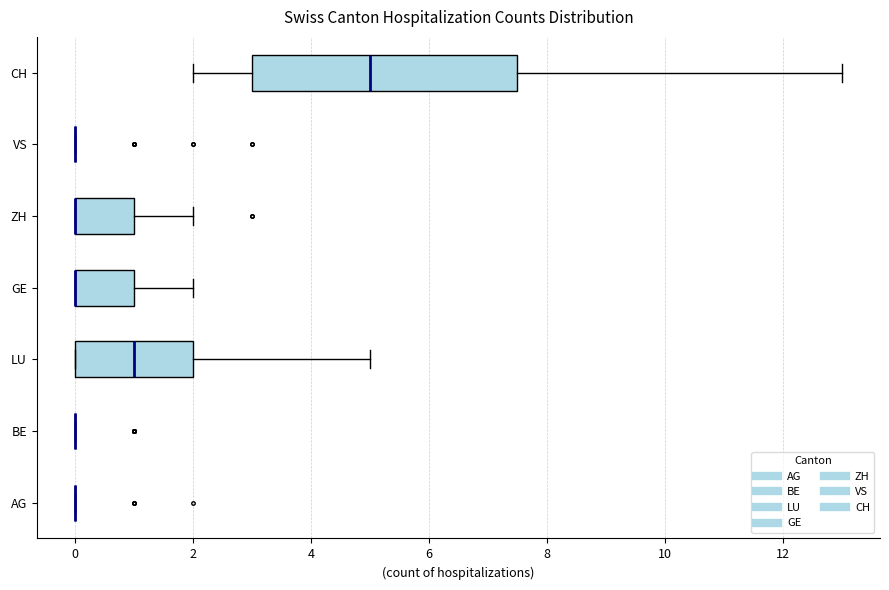

Which box is the widest, from its left edge to its right edge?

CH